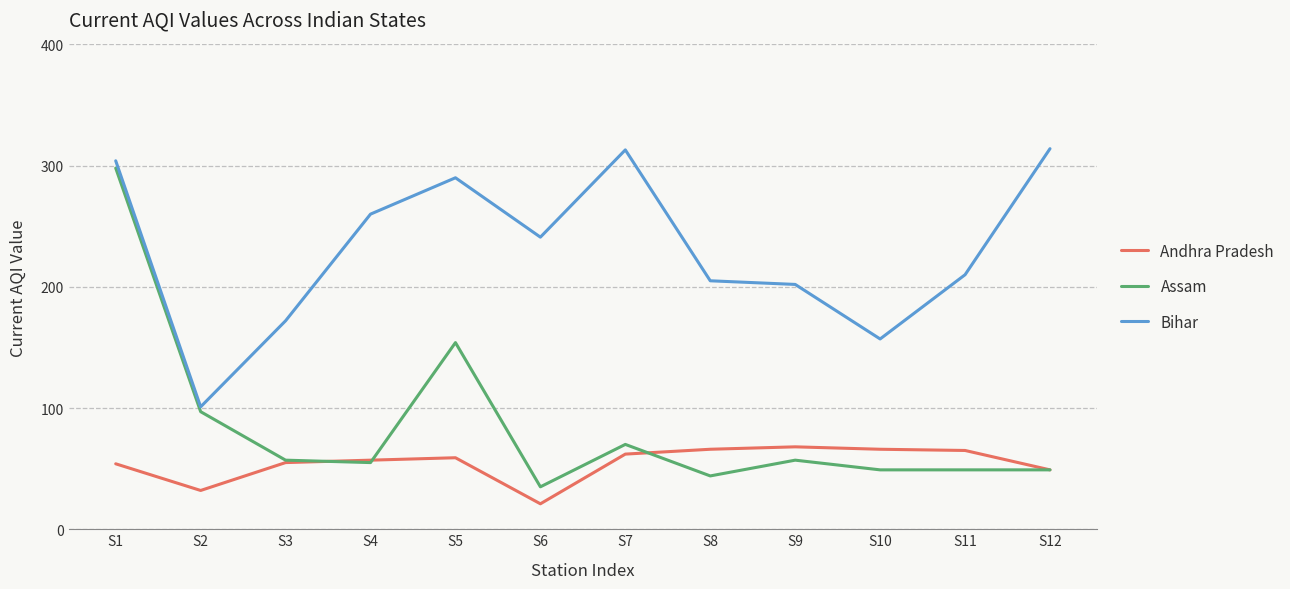

What is the approximate value of Andhra Pradesh at S2, to the nearest 5?

30